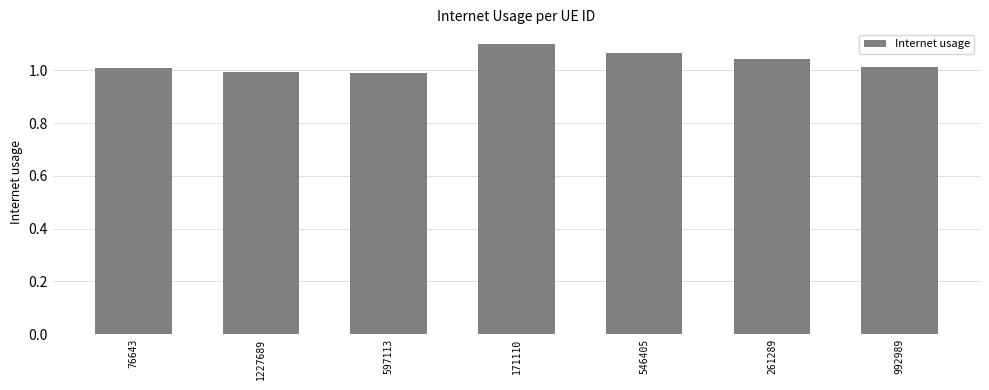

What is the sum of all values?

7.2